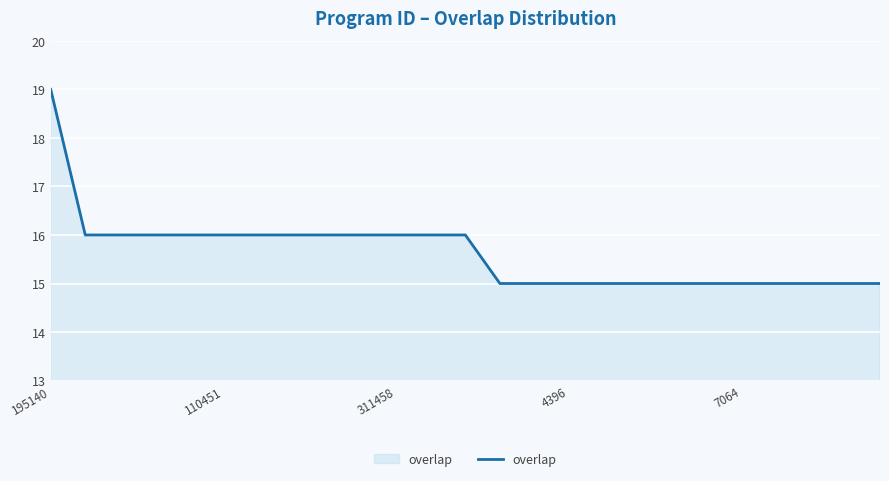

What is the maximum value shown in the chart?

19